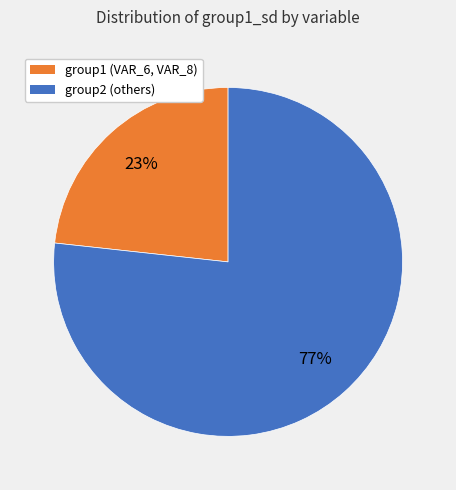

To the nearest percent, what is the average slice percentage?

50%